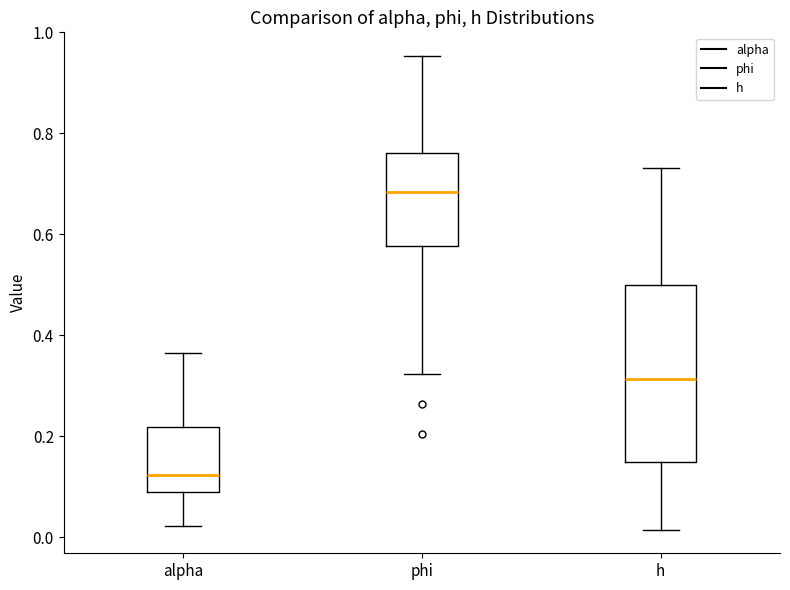

Reading left to right, transcribe this box plot: for each box, give where its median line is, the range the box spans, and where its two whiskers end, as read against the y-axis. The values are not printed on the chart, so give them approximately, as read against the axis.

alpha: median 0.12, box 0.08 to 0.22, whiskers 0.02 to 0.36
phi: median 0.68, box 0.58 to 0.76, whiskers 0.32 to 0.96
h: median 0.32, box 0.14 to 0.50, whiskers 0.02 to 0.74